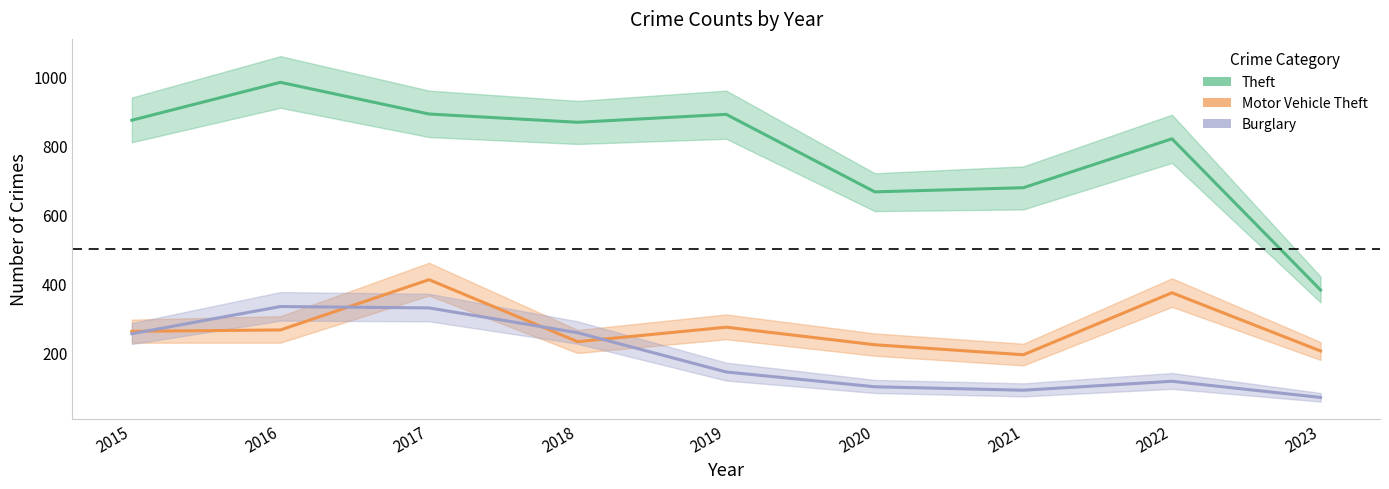

True or false: Burglary and Theft intersect in this chart.

False